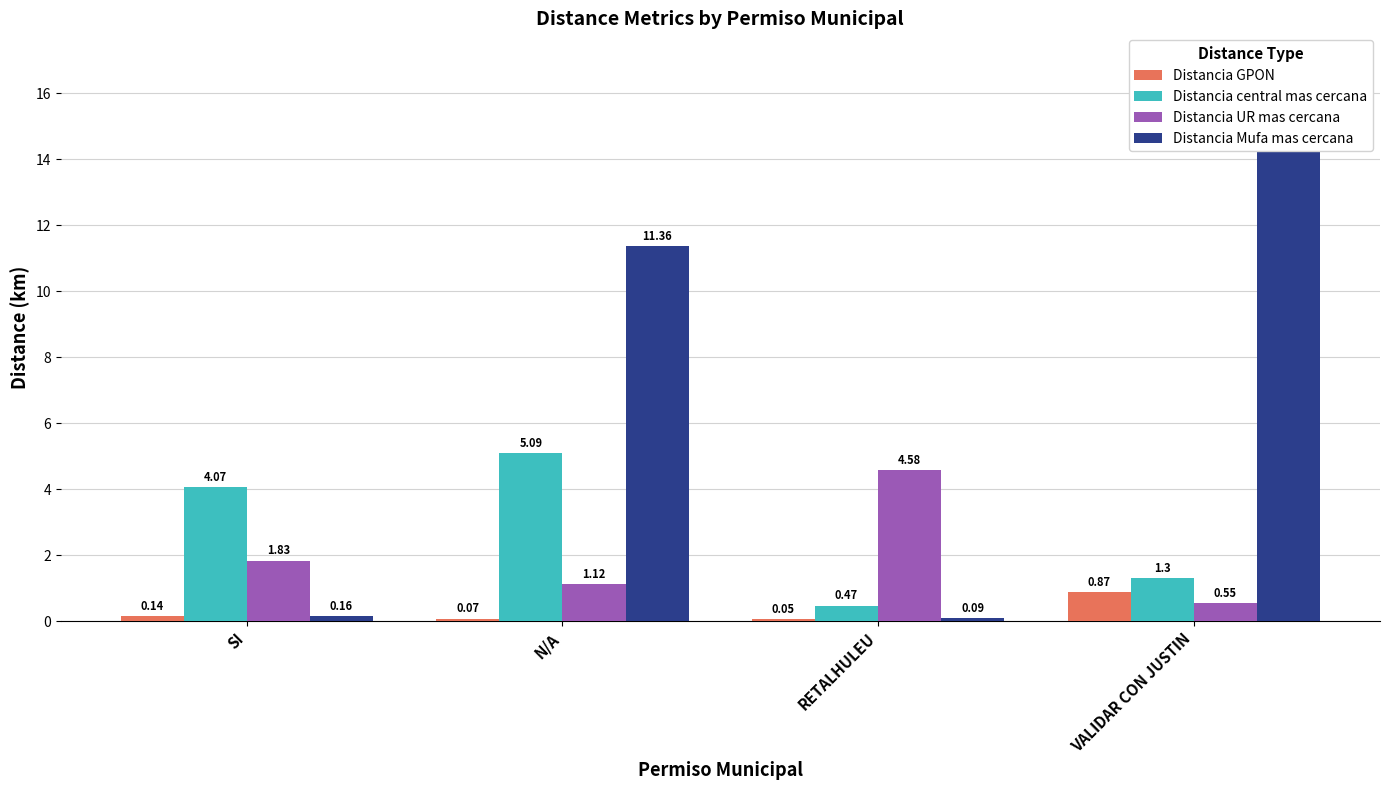

How many categories are shown in the chart?

4